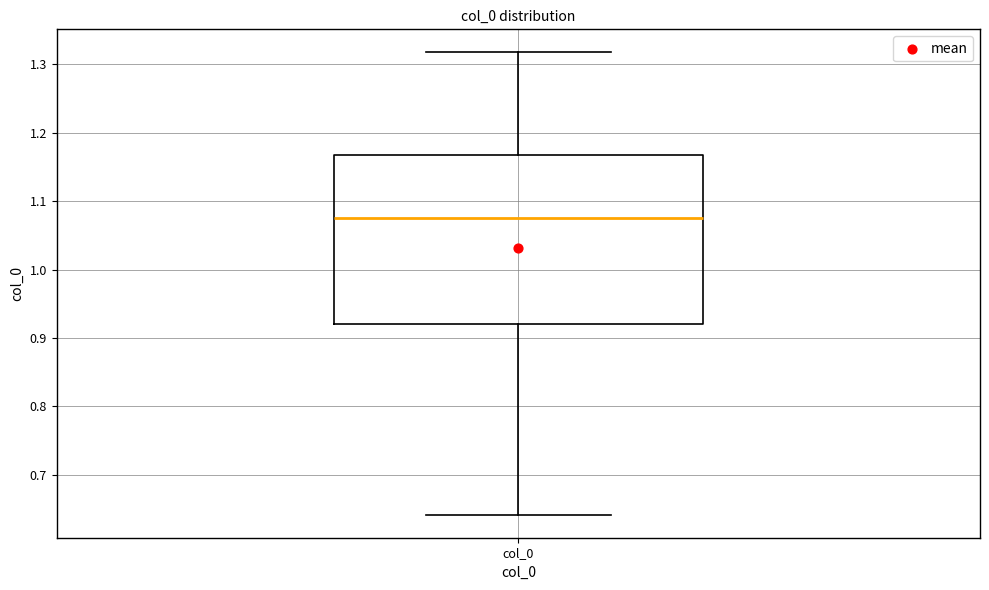

Transcribe this box plot: give where the median line is, the range the box spans, and where the two whiskers end, as read against the y-axis. The values are not printed on the chart, so give them approximately, as read against the axis.

median 1.07, box 0.92 to 1.17, whiskers 0.64 to 1.32